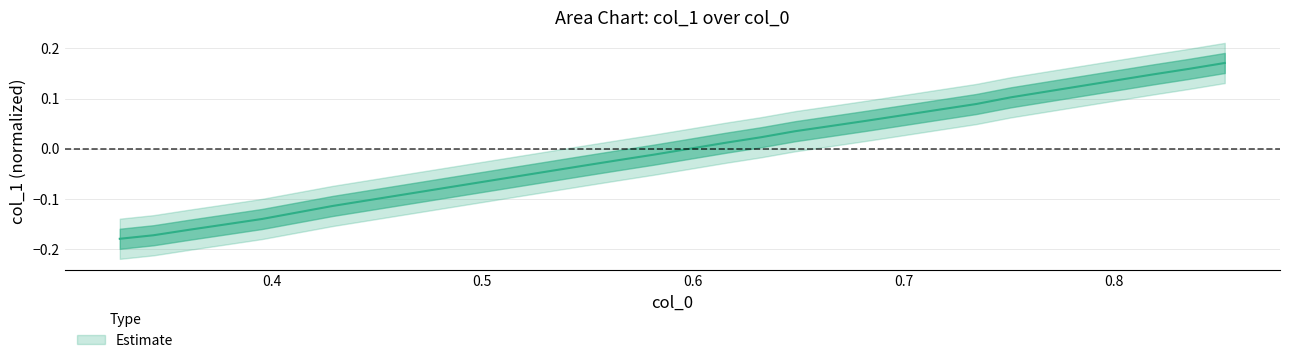

True or false: there are more than 0 points higher than both neighbors.

False